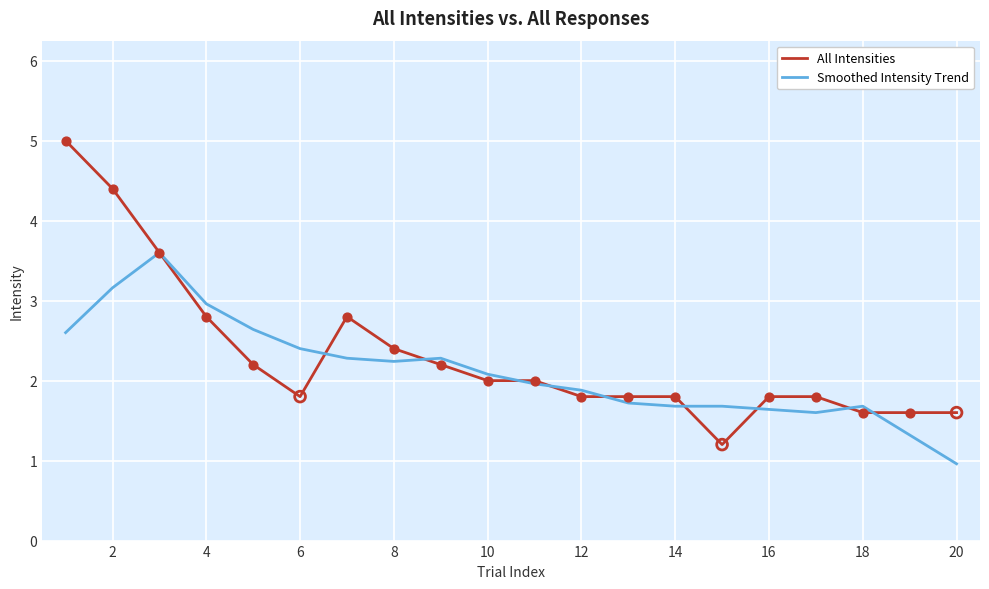

Which series has the largest total across all categories?

All Intensities